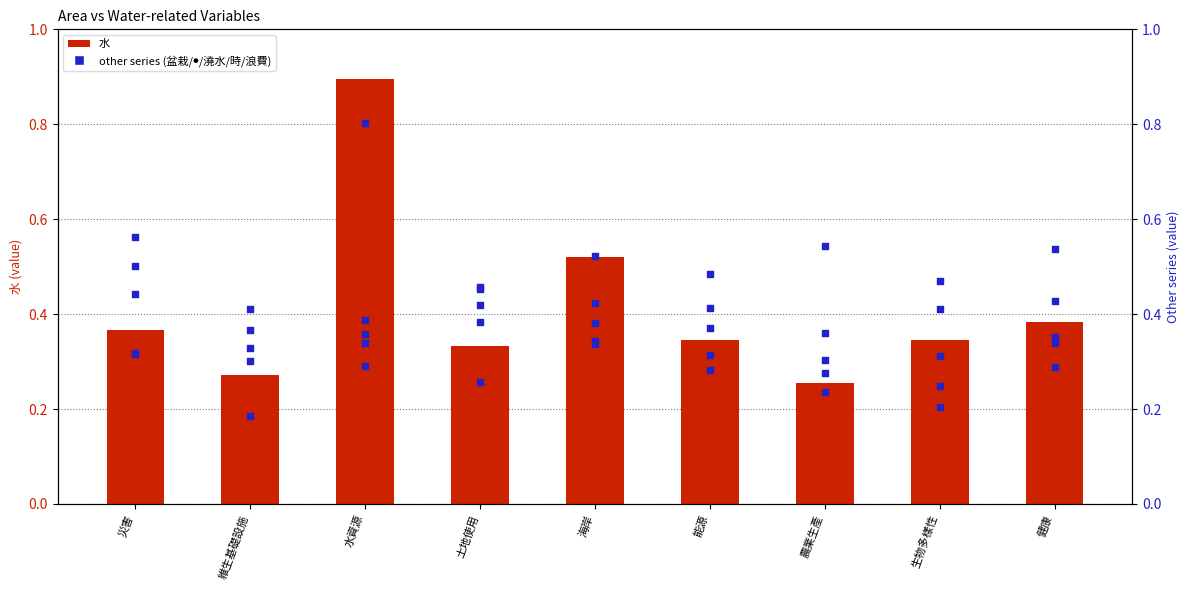

Which series has the largest Y range (max minus min)?

水